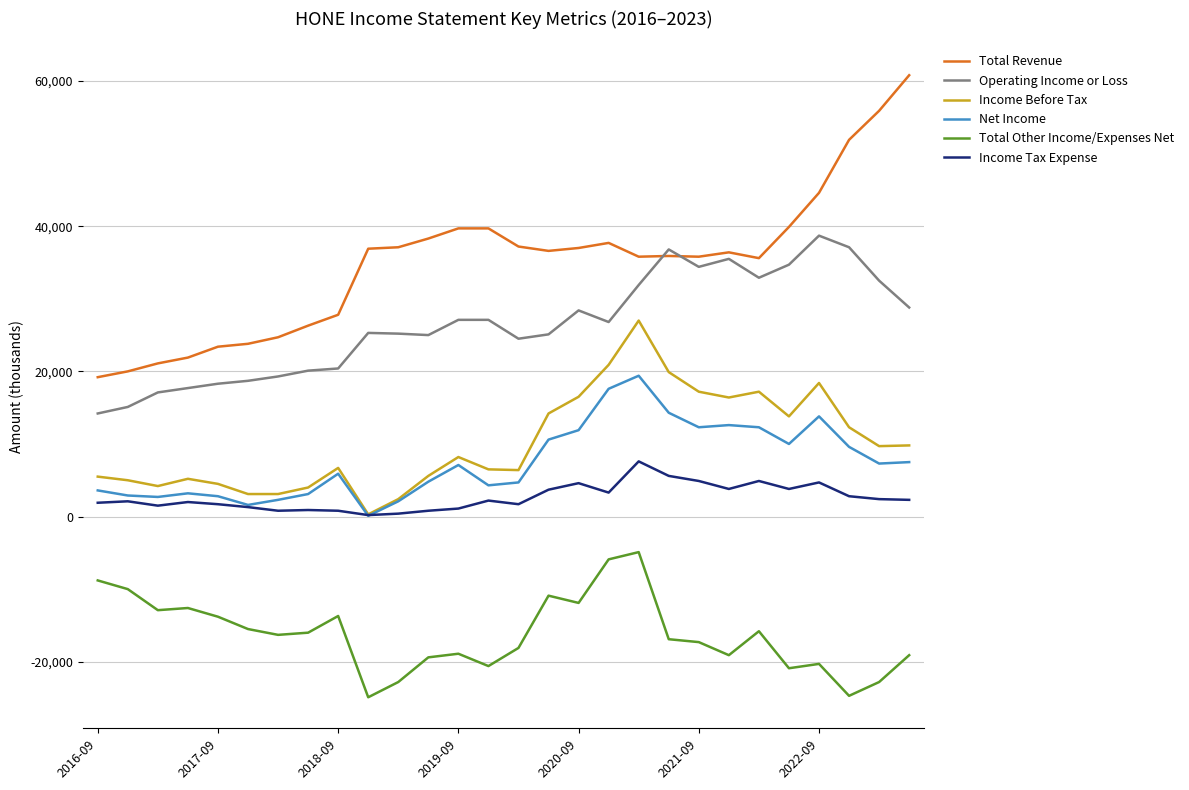

Which series has the largest range (max minus min)?

Total Revenue